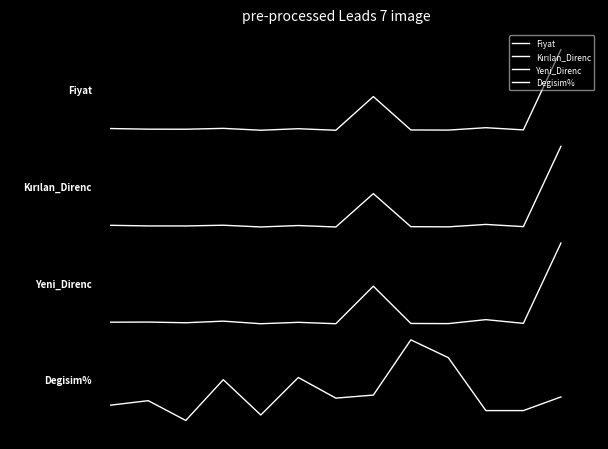

At which category is the sum across all series the highest?

12